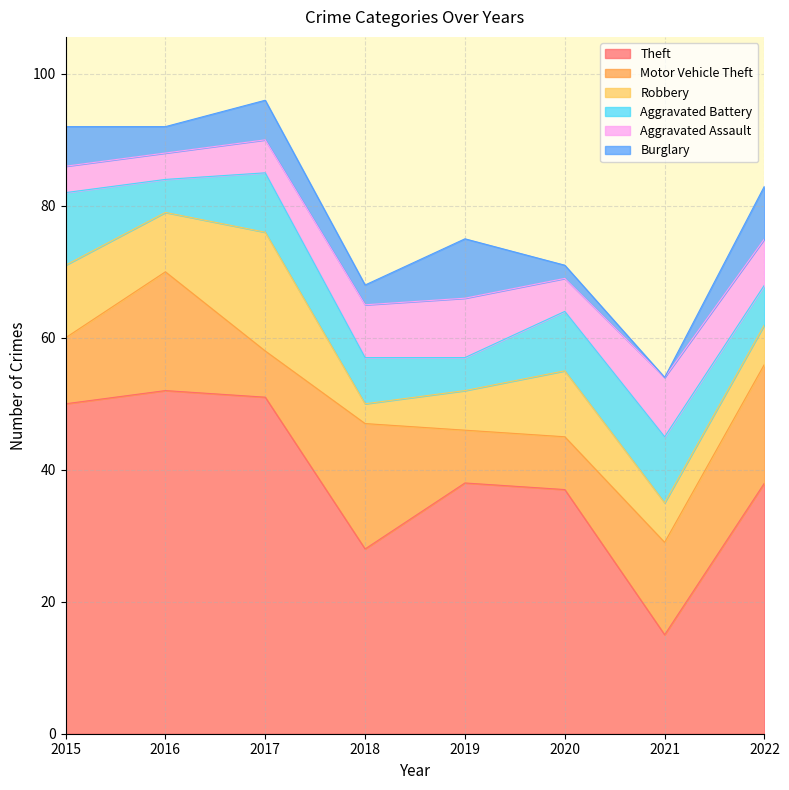

Where is Burglary nearest to the value 4?

2016